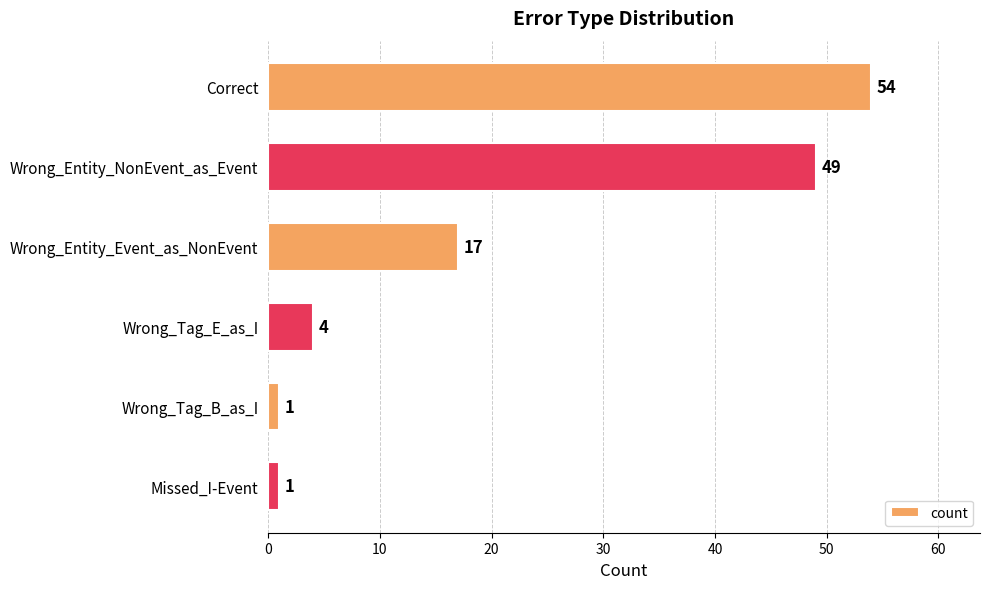

The value at Wrong_Entity_NonEvent_as_Event is 49. True or false?

True